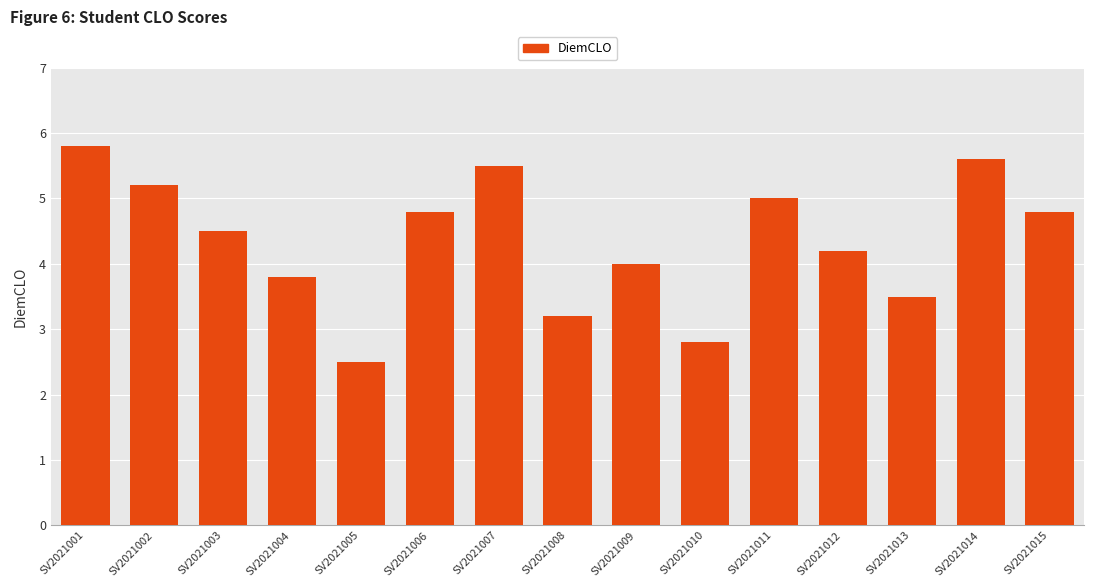

What is the sum of the values at SV2021004 and SV2021003?

8.3